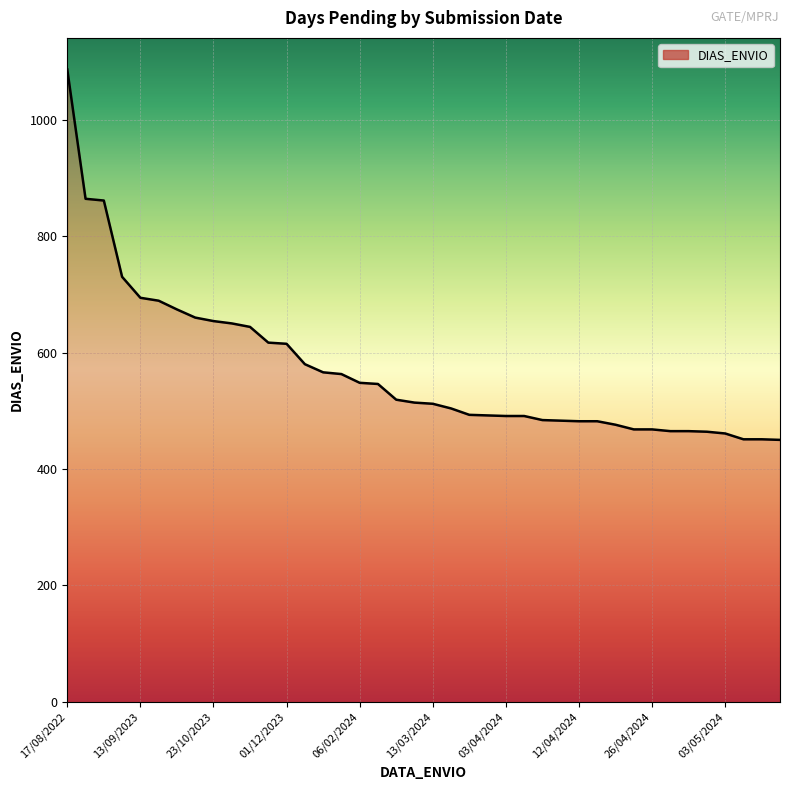

What is the minimum value shown in the chart?

450